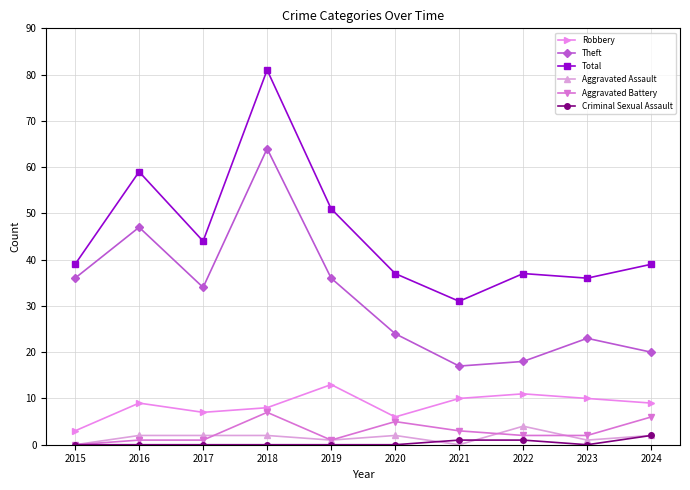

Which category has the lowest value in the Theft series?

2021